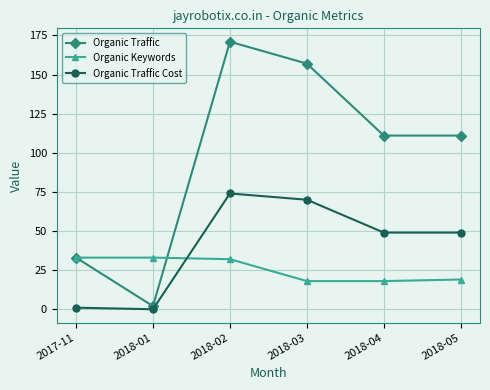

At which category does the chart reach its peak across all series?

2018-02